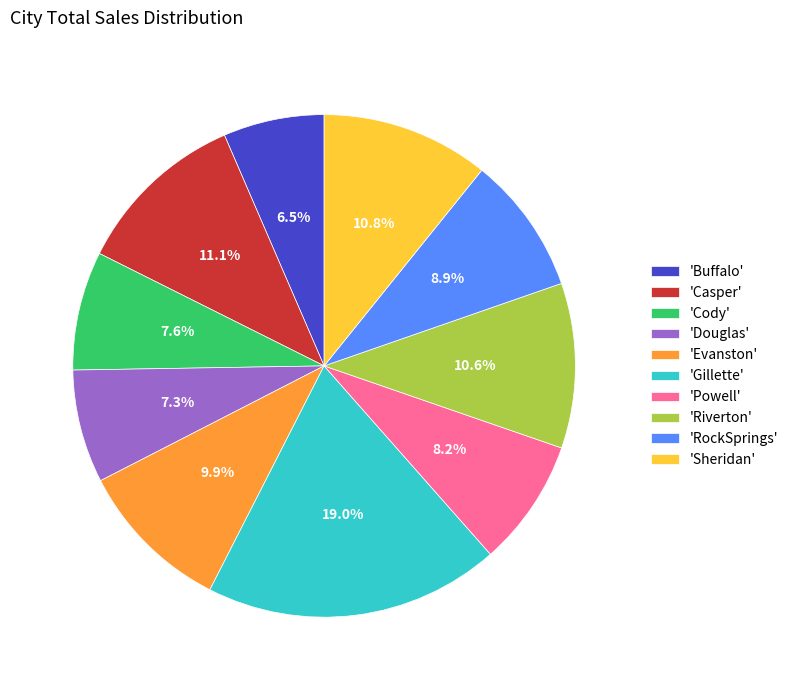

How many segments does this pie chart have?

10